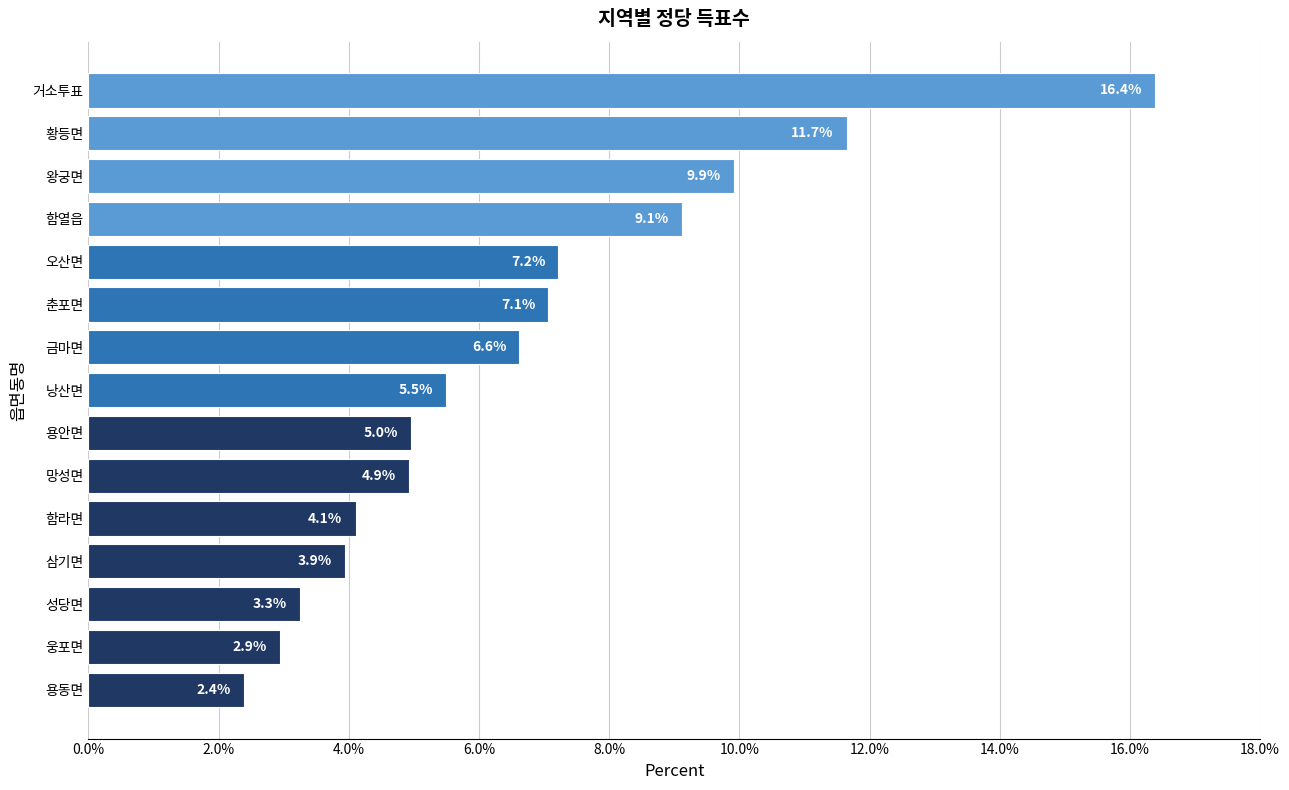

The chart shows a value of 2.9 at 웅포면. True or false?

True